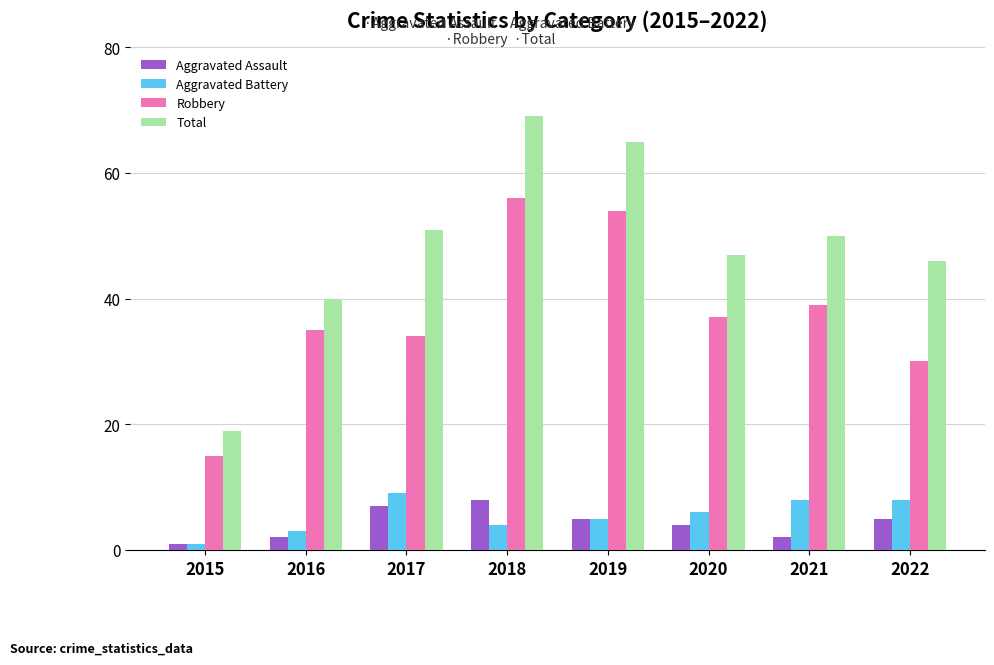

What is the minimum value for Aggravated Assault?

1